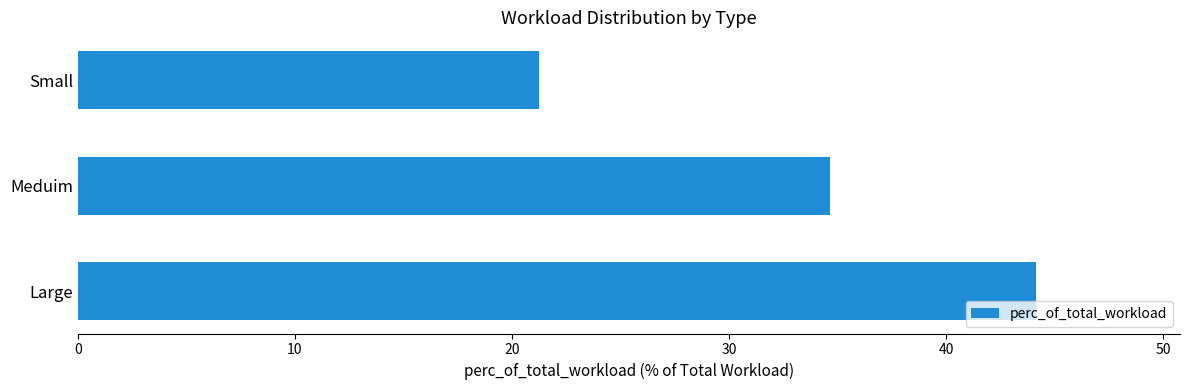

What is the label of the 1st bar from the top?

Small